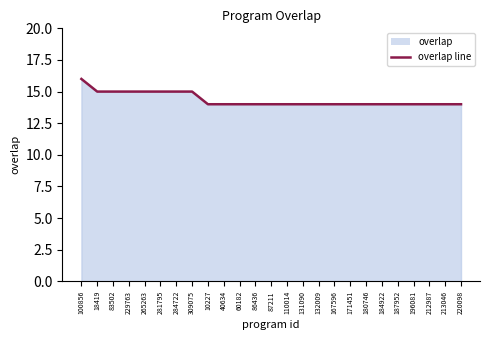

What position from the left is 220098?

25